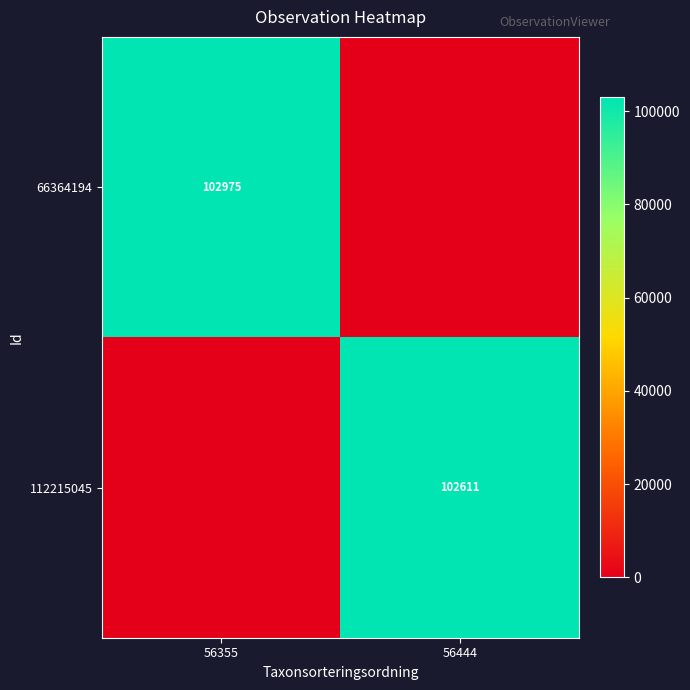

Is the value of 112215045 at 56444 greater than the value of 66364194 at 56355?

No